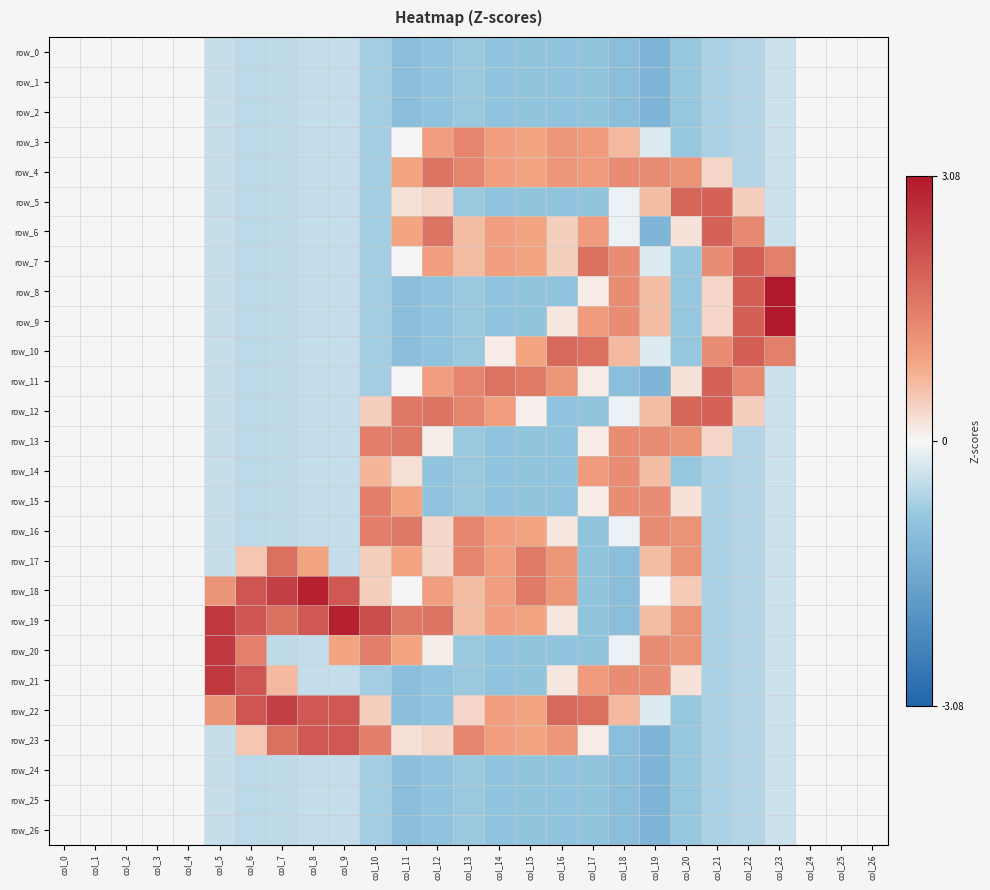

Where does the row_9 series first go above 0?

col_16